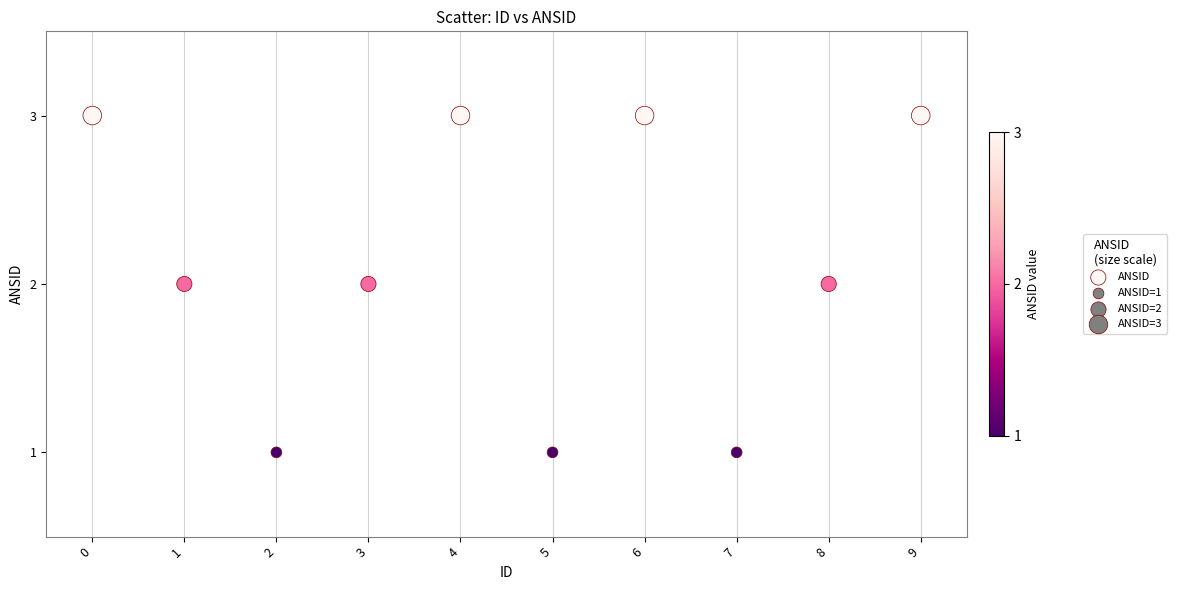

How many data points are displayed?

10